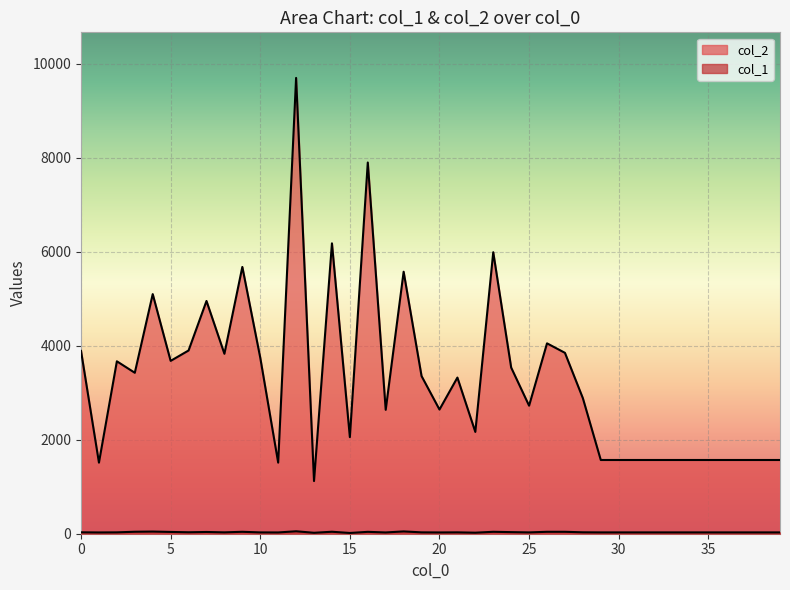

What is the difference between the col_2 values at 6 and 12?

5797